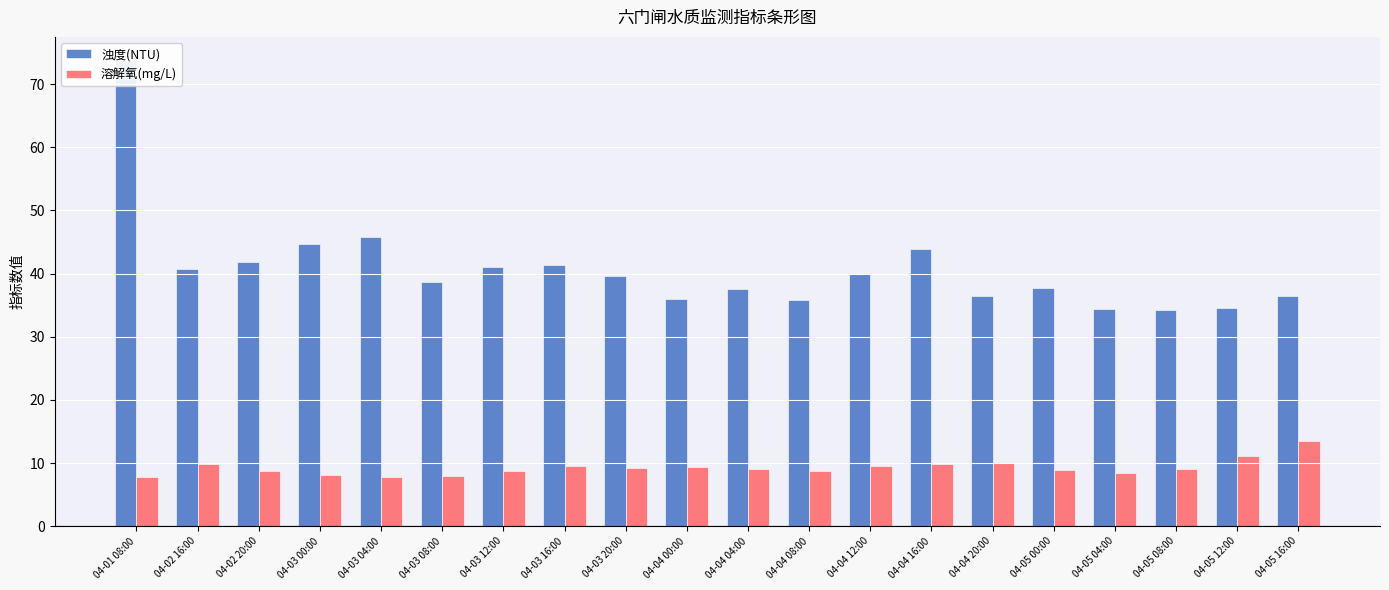

Where does the 溶解氧(mg/L) series first go above 9?

04-02 16:00